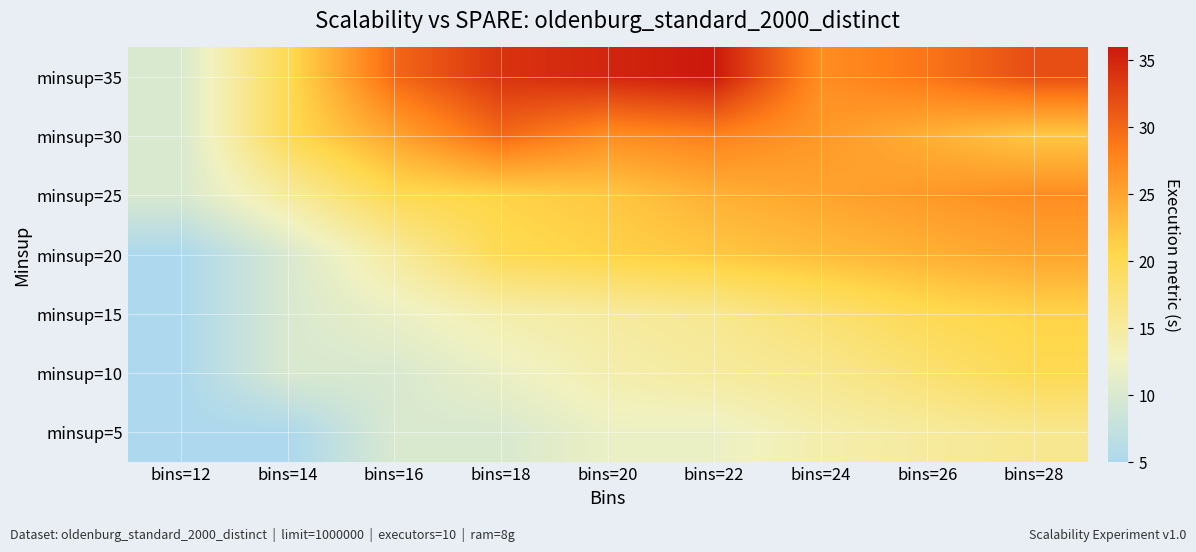

What is the total value across all series at bins=20?

146